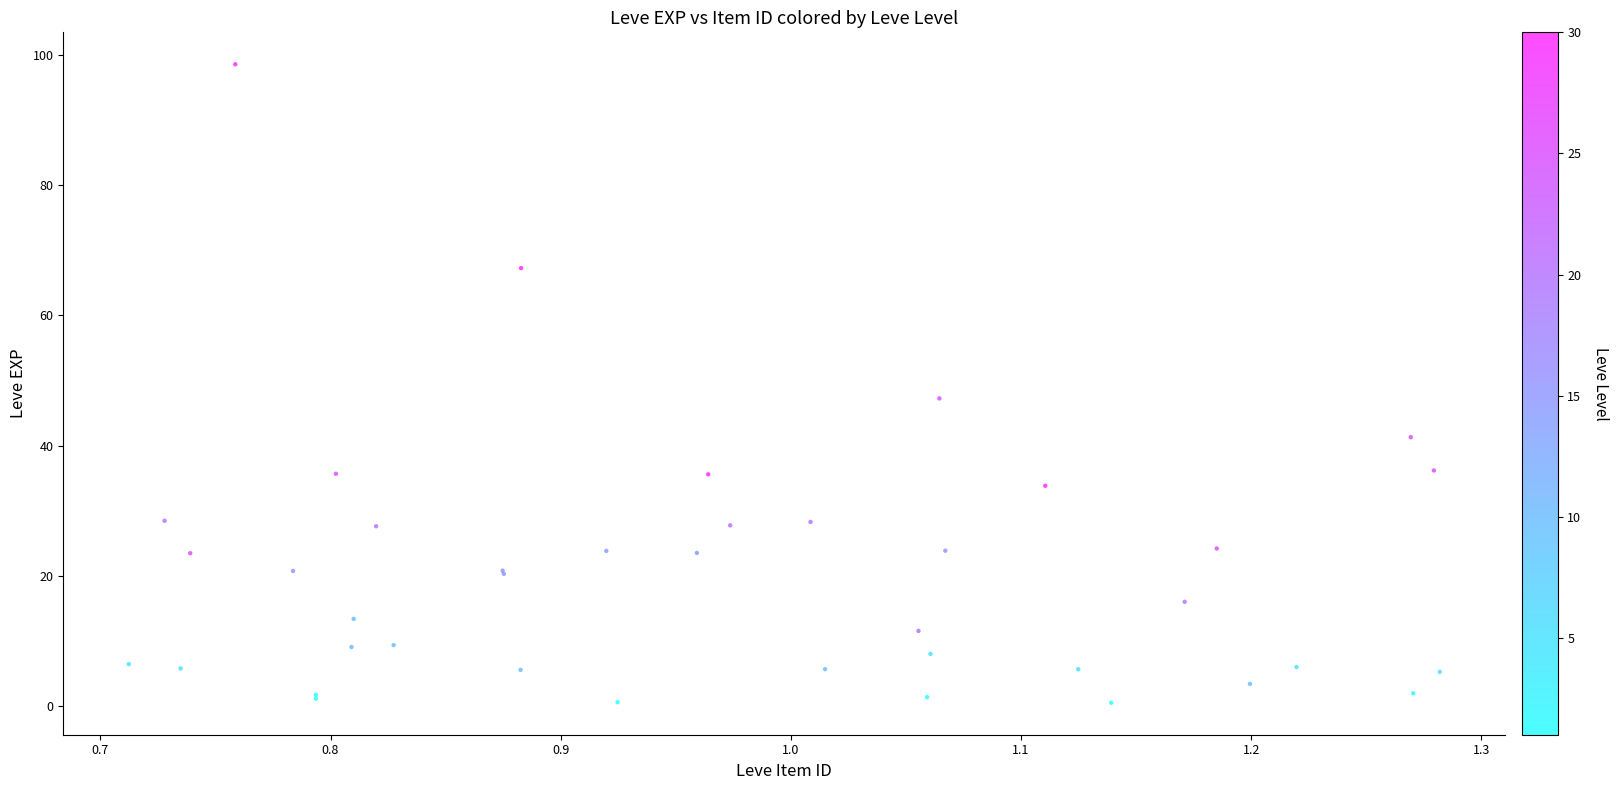

What Y value in the scatter plot is closest to 49?

47.3